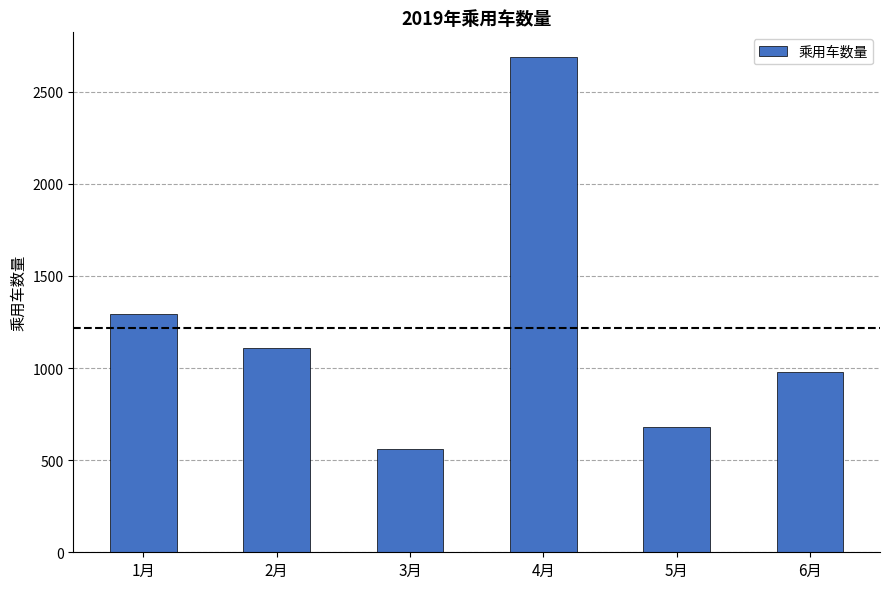

Where is the data nearest to the value 1623?

1月